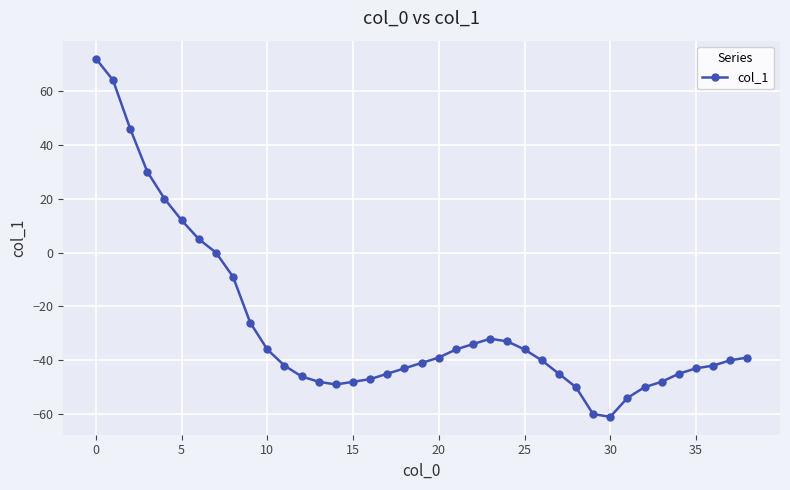

How many distinct data groups are displayed?

1